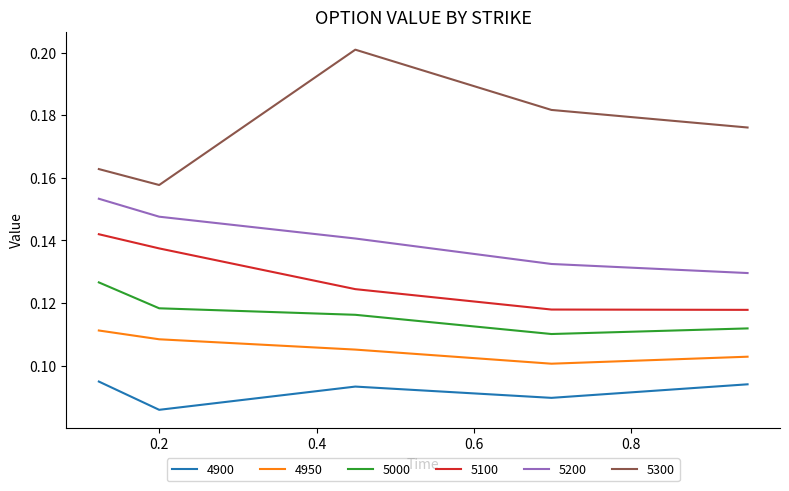

Rank the series by their maximum value, from highest to lowest.

5300, 5200, 5100, 5000, 4950, 4900